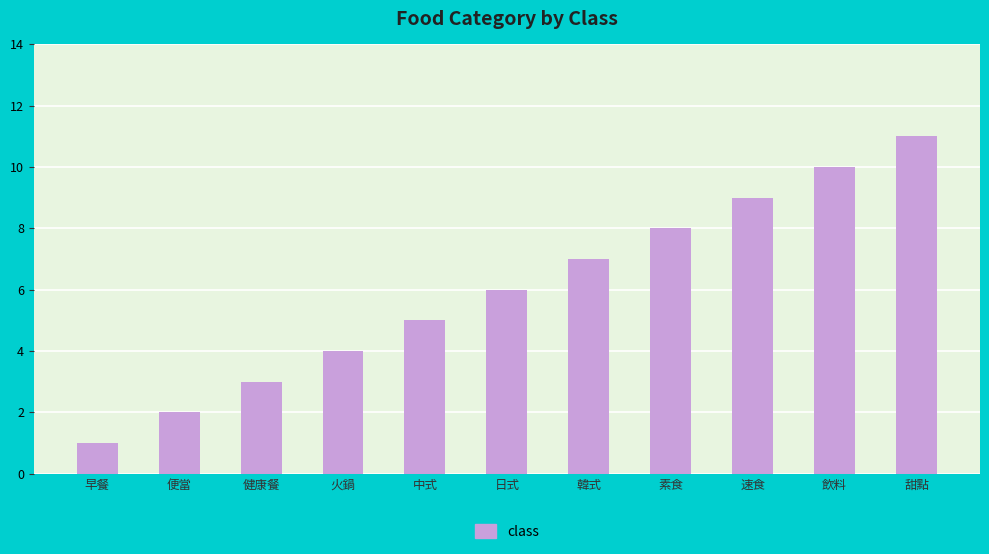

What is the label of the 7th bar from the right?

中式